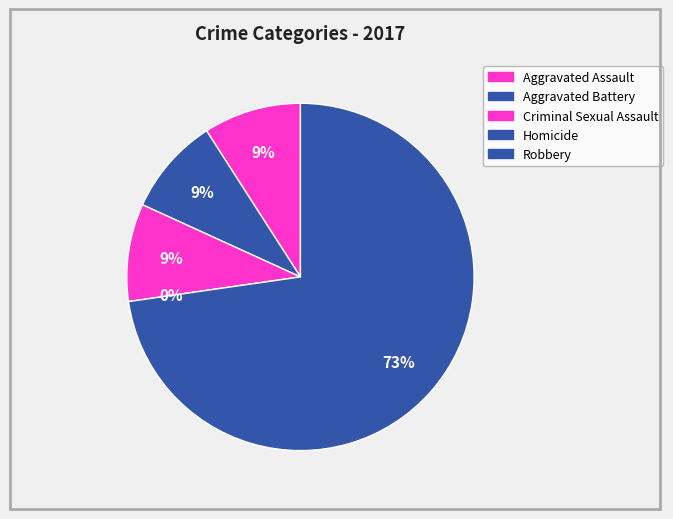

How many segments does this pie chart have?

5